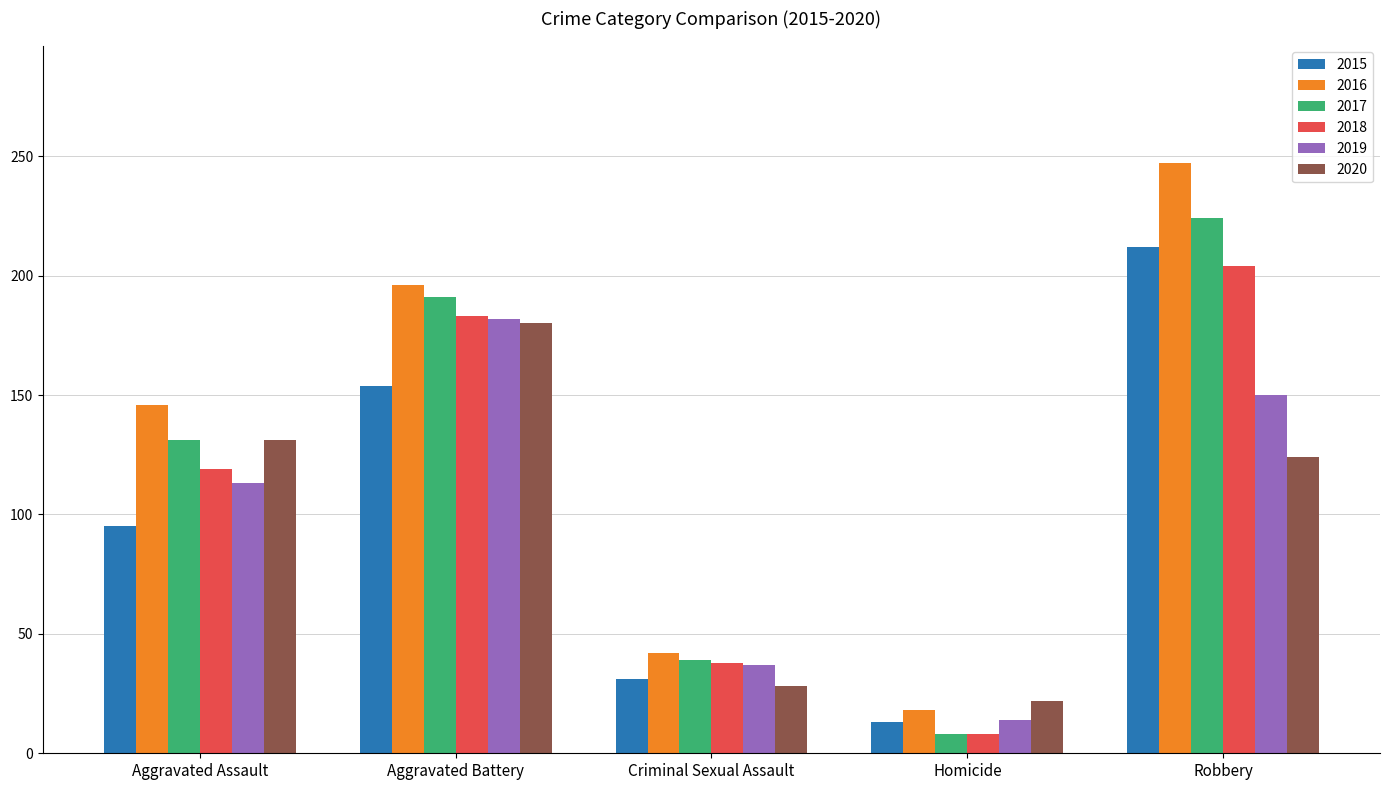

How many 2016 values are between 42 and 196?

3